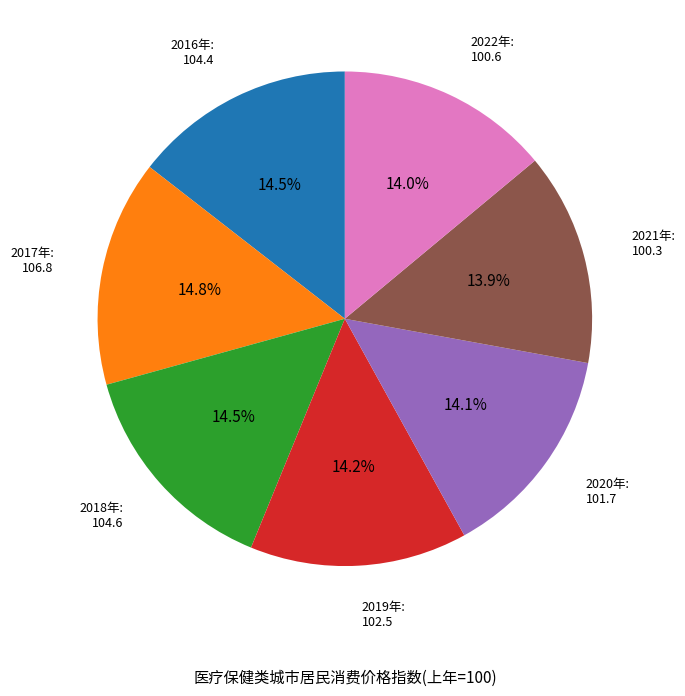

To the nearest percent, what is the difference between the largest and smallest slice percentages?

1%